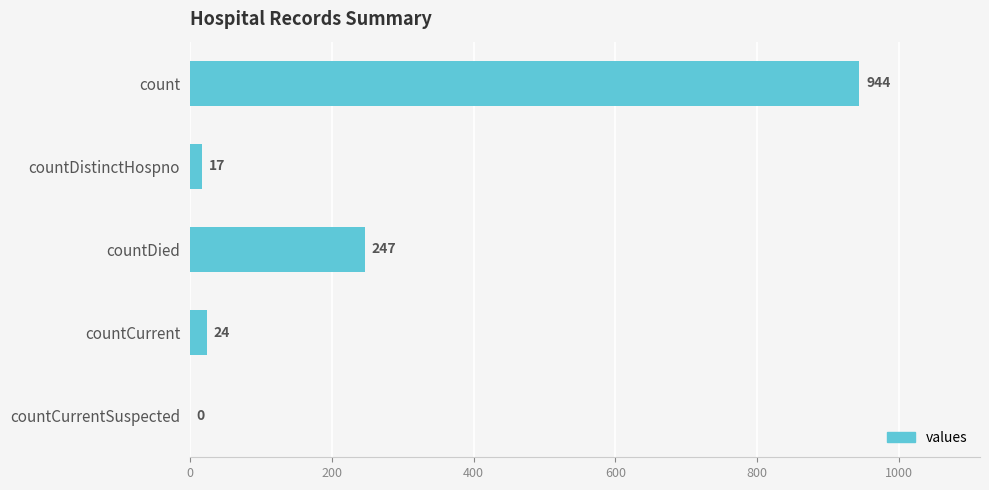

Where is the data nearest to the value 472?

countDied